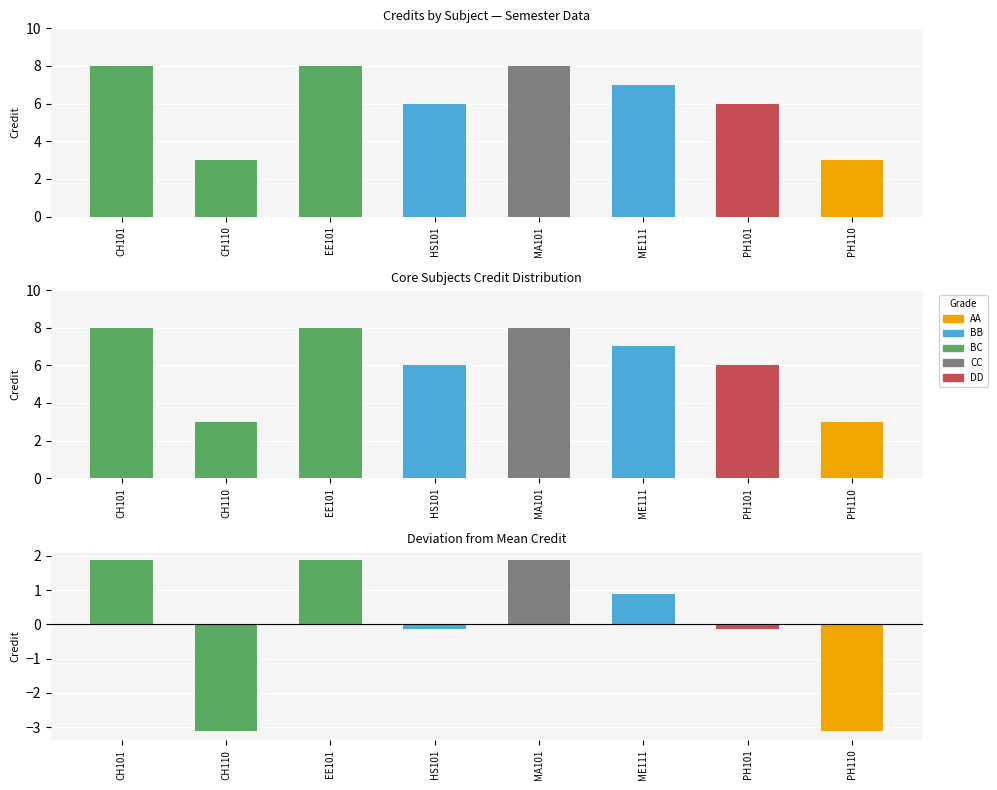

Rank the series by their maximum value, from lowest to highest.

Credit deviation, Credits